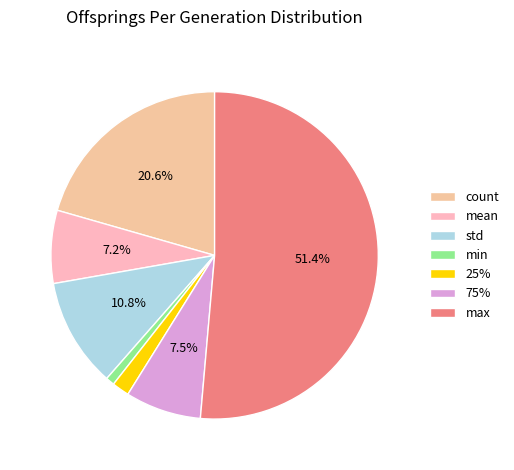

How many segments does this pie chart have?

7